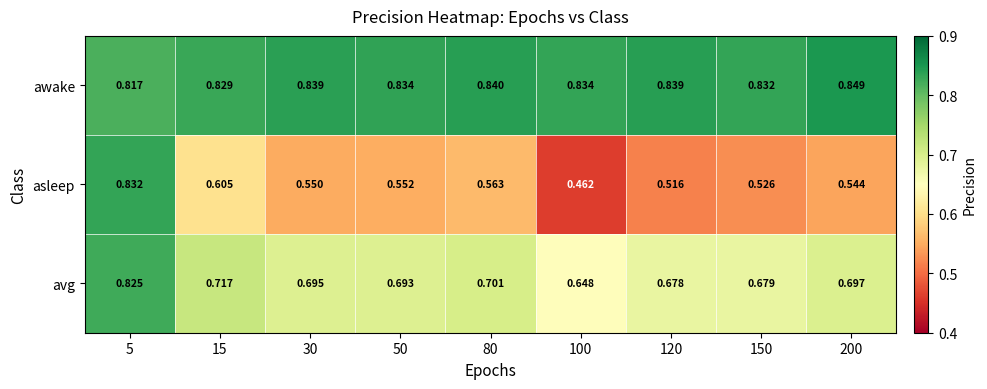

Which series has the largest total across all categories?

awake